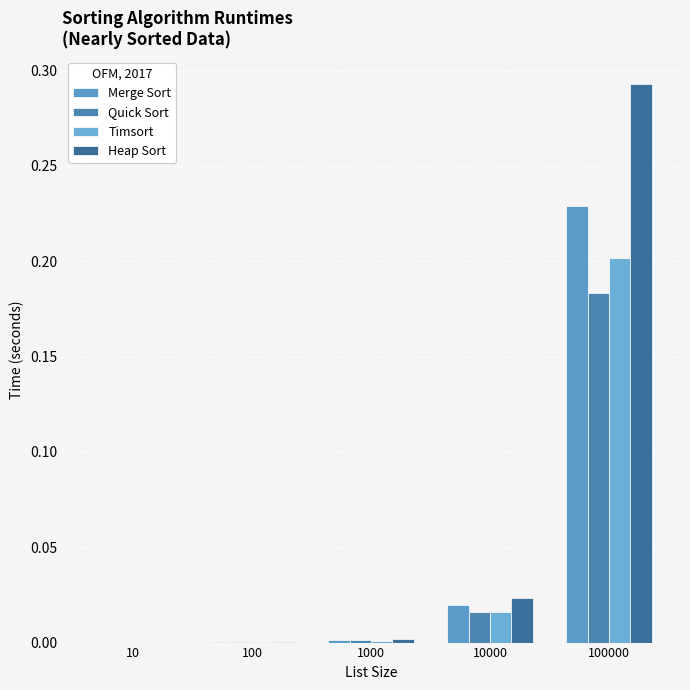

Where is Timsort nearest to the value 0?

10